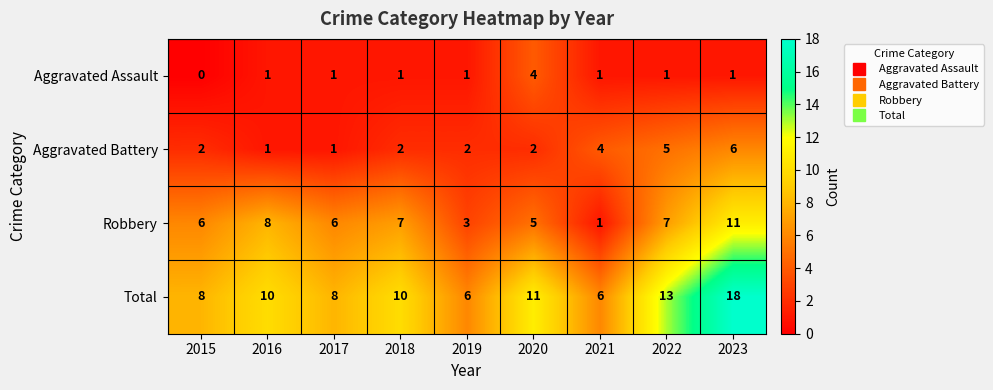

What value does the Total series have at 2022, to the nearest 5?

15